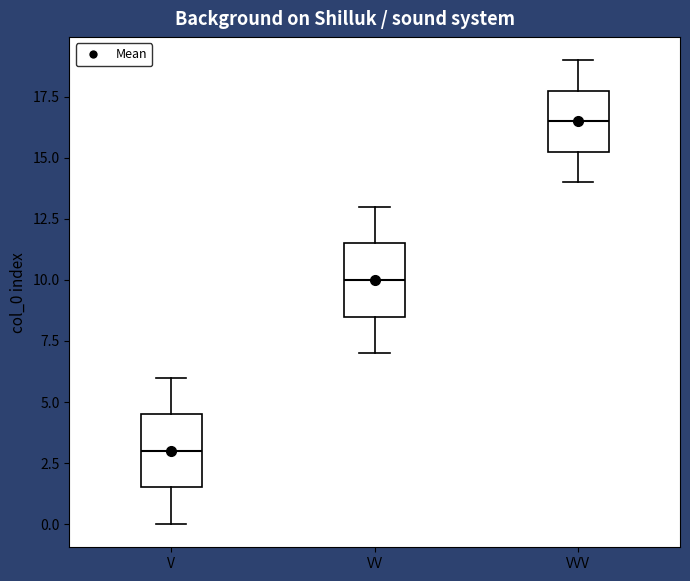

Which box's median line is the highest?

VVV